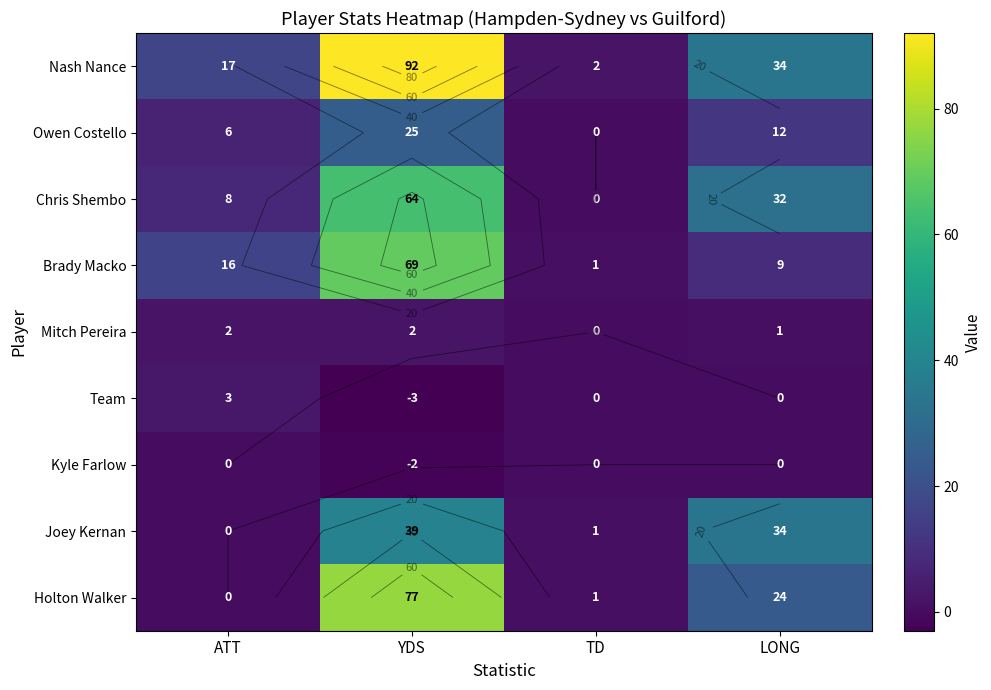

At which label does Nash Nance first exceed 34?

YDS